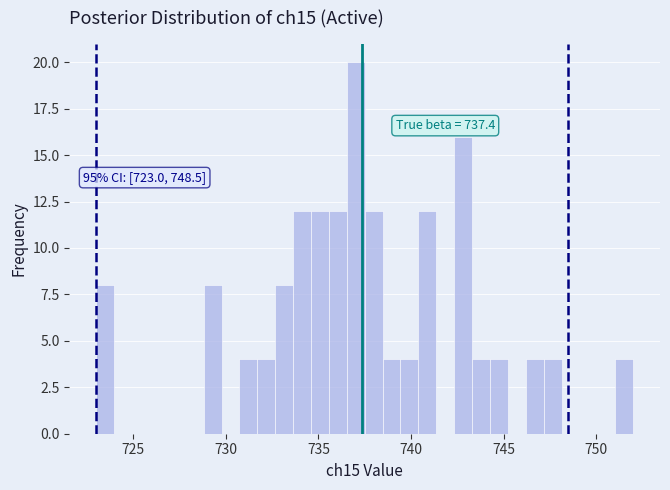

Read against the x-axis, roughly where is the centre of the tallest bar?

737.0